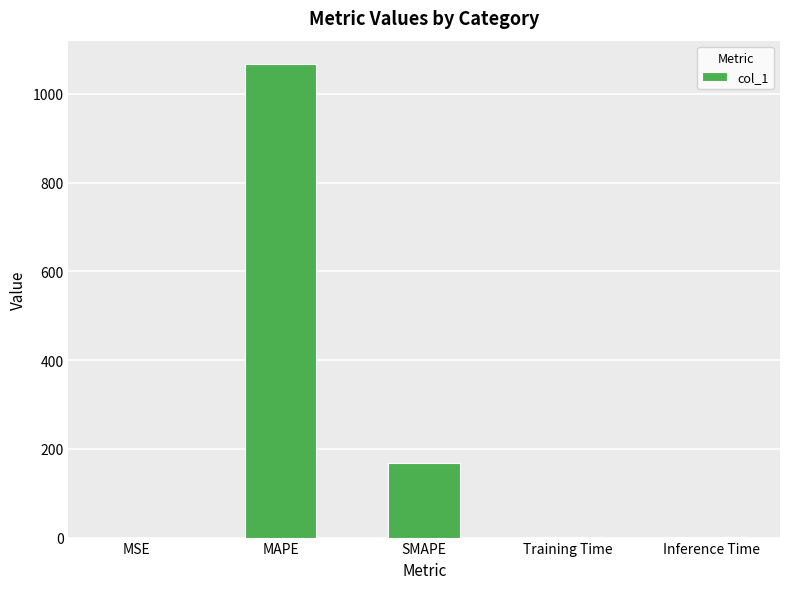

What is the maximum value shown in the chart?

1066.4